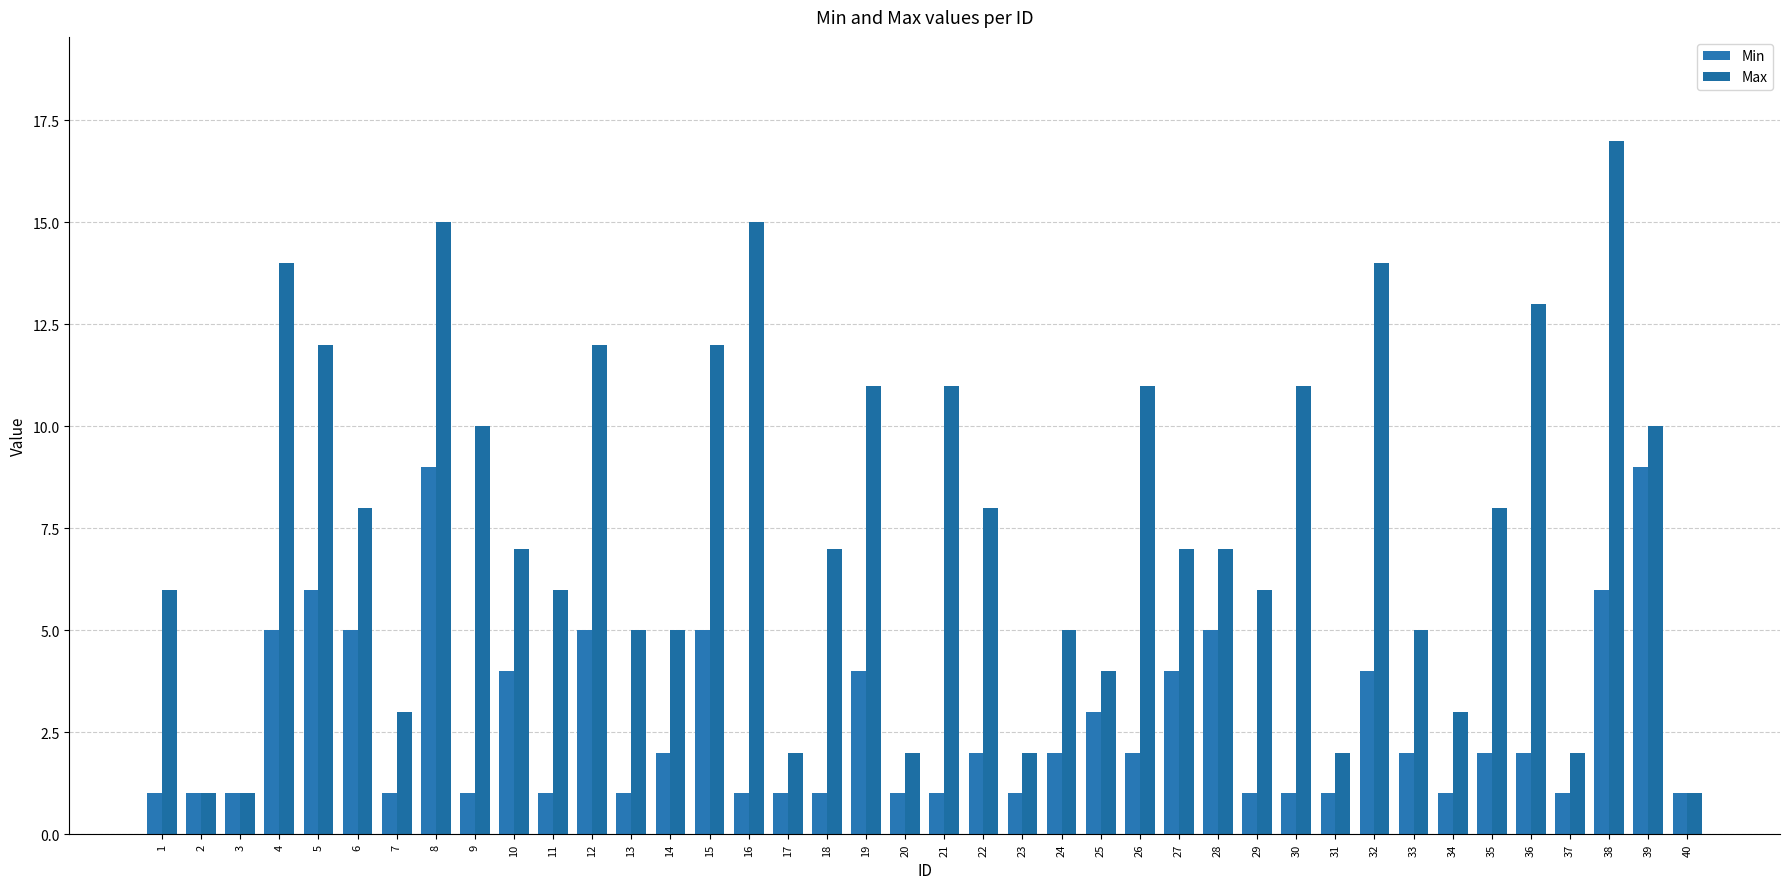

What are all the series names shown in the legend?

Min, Max